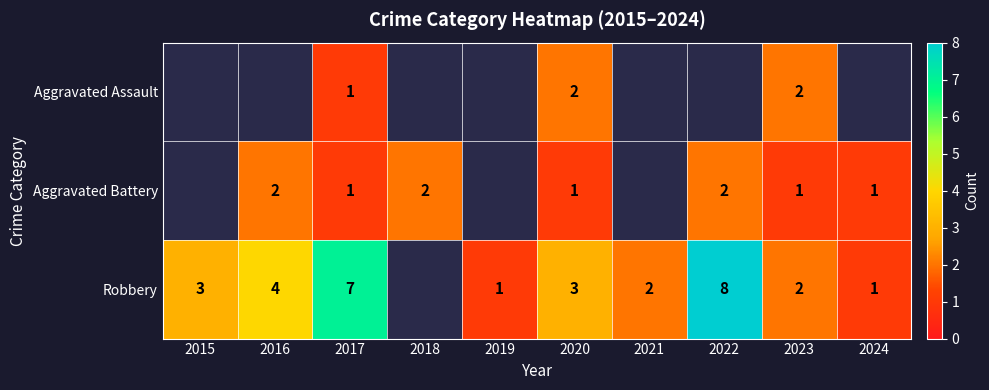

The Aggravated Battery series shows 2 at 2016. True or false?

True